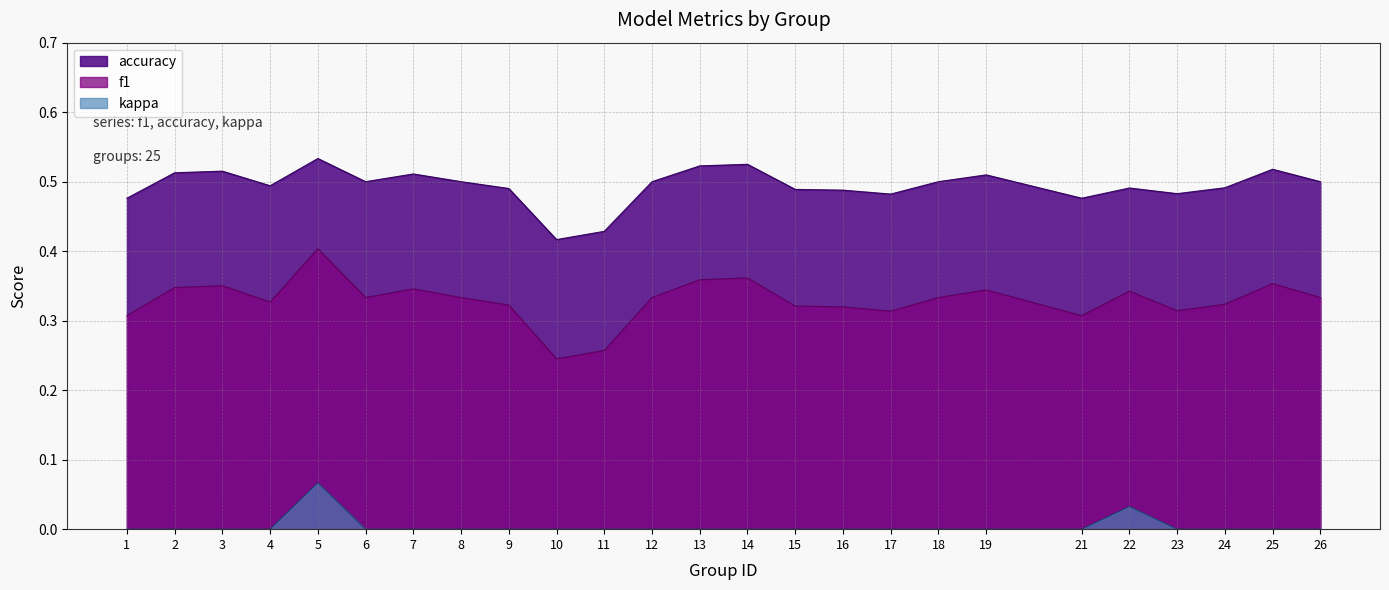

List the labels in order of kappa value, largest first.

5, 22, 1, 2, 3, 4, 6, 7, 8, 9, 10, 11, 12, 13, 14, 15, 16, 17, 18, 19, 21, 23, 24, 25, 26